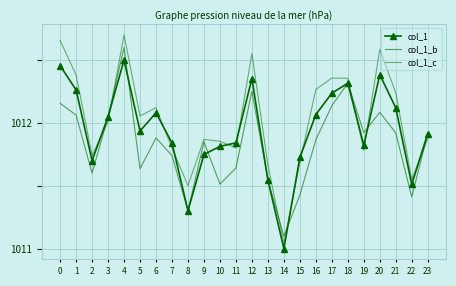

What is the highest value of the col_1 series?

1012.5